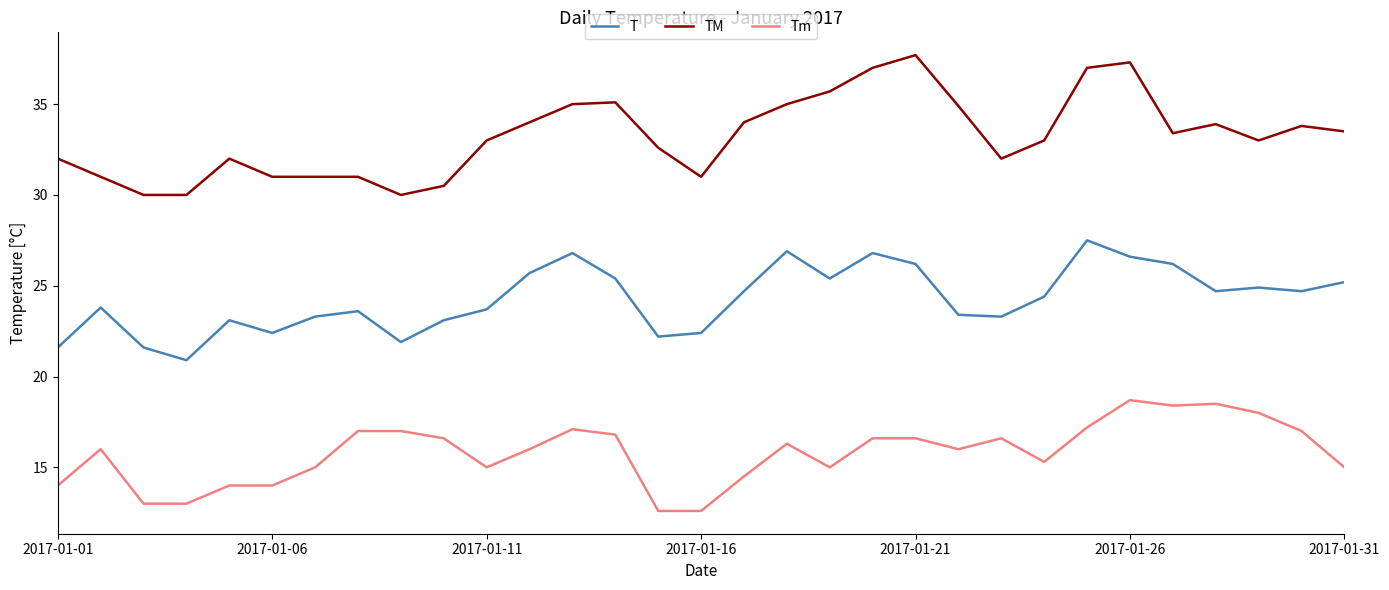

How many lines are shown in the chart?

3